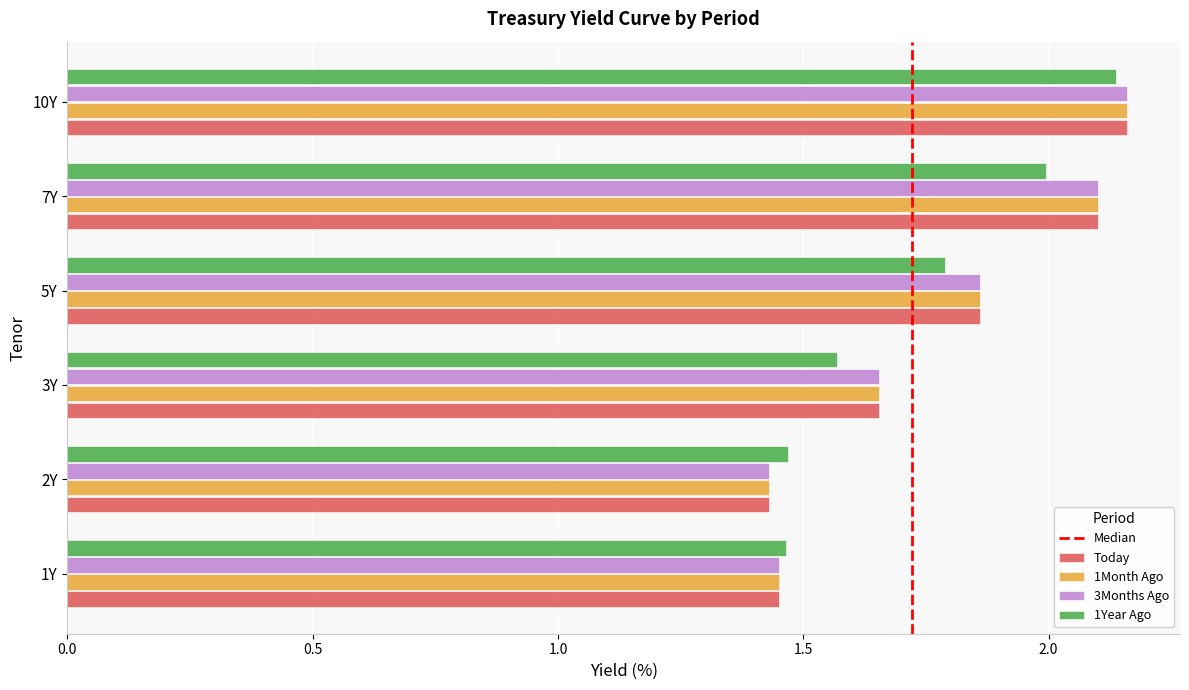

At which label does 3Months Ago reach its peak?

10Y